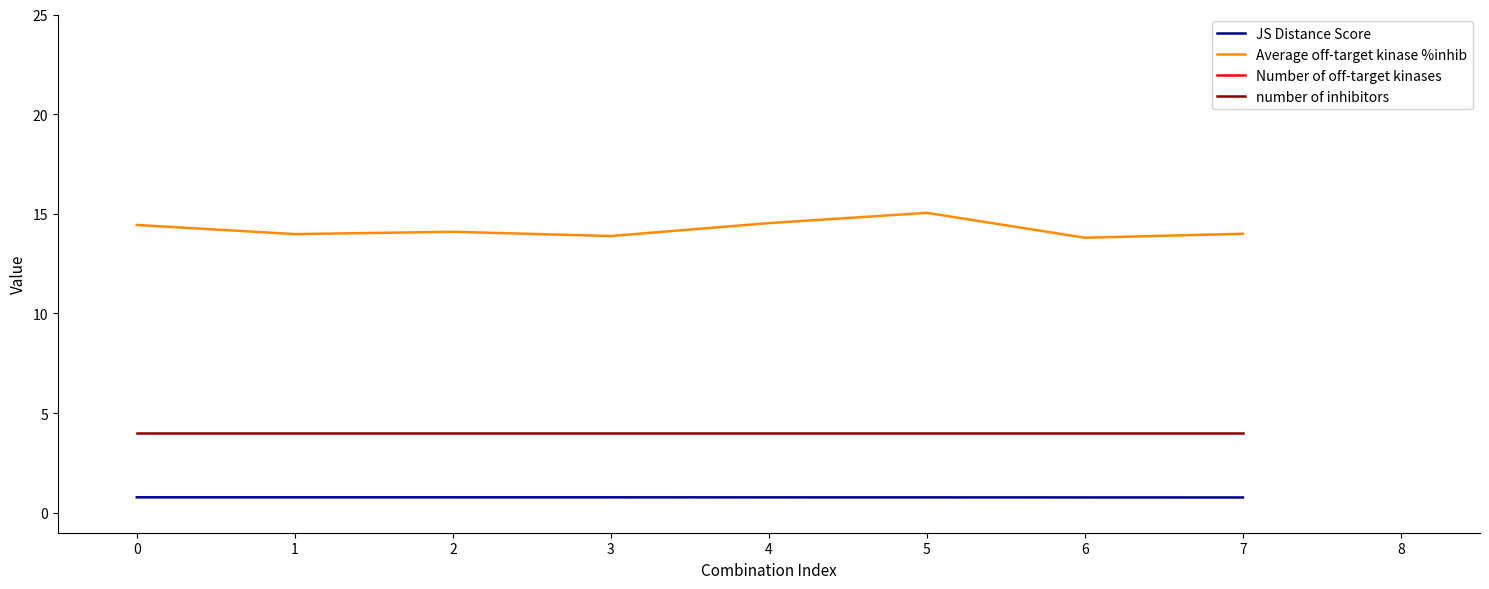

True or false: number of inhibitors and Average off-target kinase %inhib cross at least once.

False